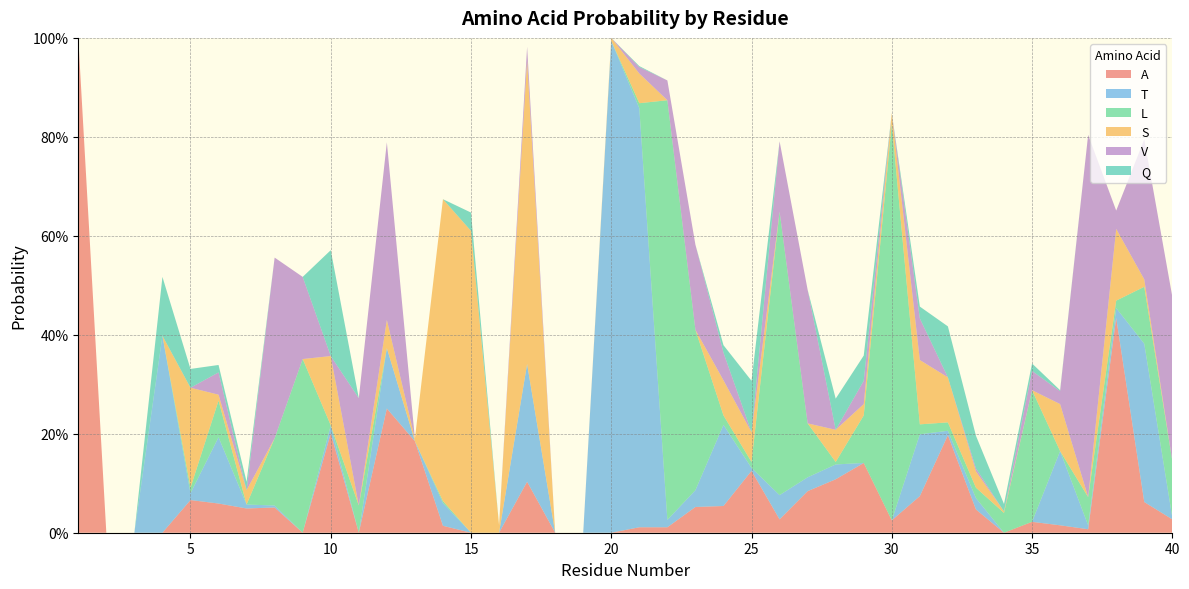

Reading left to right, extract all data points from this chart.

A: 1.0	0.0	0.0	0.0	0.1	0.1	0.0	0.1	0.0	0.2	0.0	0.3	0.2	0.0	0.0	0.0	0.1	0.0	0.0	0.0	0.0	0.0	0.1	0.1	0.1	0.0	0.1	0.1	0.1	0.0	0.1	0.2	0.0	0.0	0.0	0.0	0.0	0.4	0.1	0.0
T: 0.0	0.0	0.0	0.4	0.0	0.1	0.0	0.0	0.0	0.0	0.0	0.1	0.0	0.0	0.0	0.0	0.2	0.0	0.0	1.0	0.8	0.0	0.0	0.2	0.0	0.0	0.0	0.0	0.0	0.0	0.1	0.0	0.0	0.0	0.0	0.1	0.0	0.0	0.3	0.0
L: 0.0	0.0	0.0	0.0	0.0	0.1	0.0	0.1	0.4	0.0	0.1	0.0	0.0	0.0	0.0	0.0	0.0	0.0	0.0	0.0	0.0	0.8	0.3	0.0	0.0	0.6	0.1	0.0	0.1	0.8	0.0	0.0	0.0	0.0	0.3	0.0	0.1	0.0	0.1	0.1
S: 0.0	0.0	0.0	0.0	0.2	0.0	0.0	0.0	0.0	0.1	0.0	0.1	0.0	0.6	0.6	0.0	0.6	0.0	0.0	0.0	0.1	0.0	0.0	0.1	0.1	0.0	0.0	0.1	0.0	0.0	0.1	0.1	0.0	0.0	0.0	0.1	0.0	0.1	0.0	0.0
V: 0.0	0.0	0.0	0.0	0.0	0.0	0.0	0.4	0.2	0.0	0.2	0.4	0.0	0.0	0.0	0.0	0.0	0.0	0.0	0.0	0.0	0.0	0.2	0.1	0.0	0.1	0.3	0.0	0.0	0.0	0.1	0.0	0.0	0.0	0.0	0.0	0.7	0.0	0.3	0.3
Q: 0.0	0.0	0.0	0.1	0.0	0.0	0.0	0.0	0.0	0.2	0.0	0.0	0.0	0.0	0.0	0.0	0.0	0.0	0.0	0.0	0.0	0.0	0.0	0.0	0.1	0.0	0.0	0.1	0.1	0.0	0.0	0.1	0.1	0.0	0.0	0.0	0.0	0.0	0.0	0.0